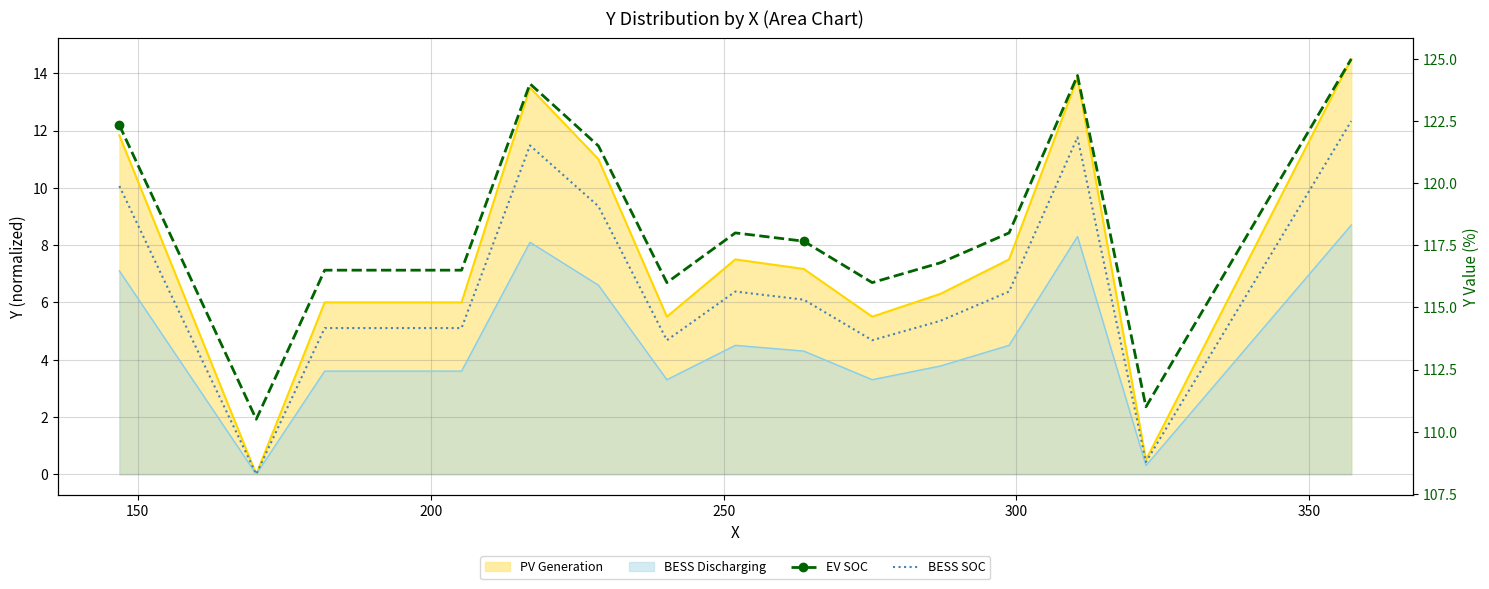

Which series has the largest range (max minus min)?

EV SOC